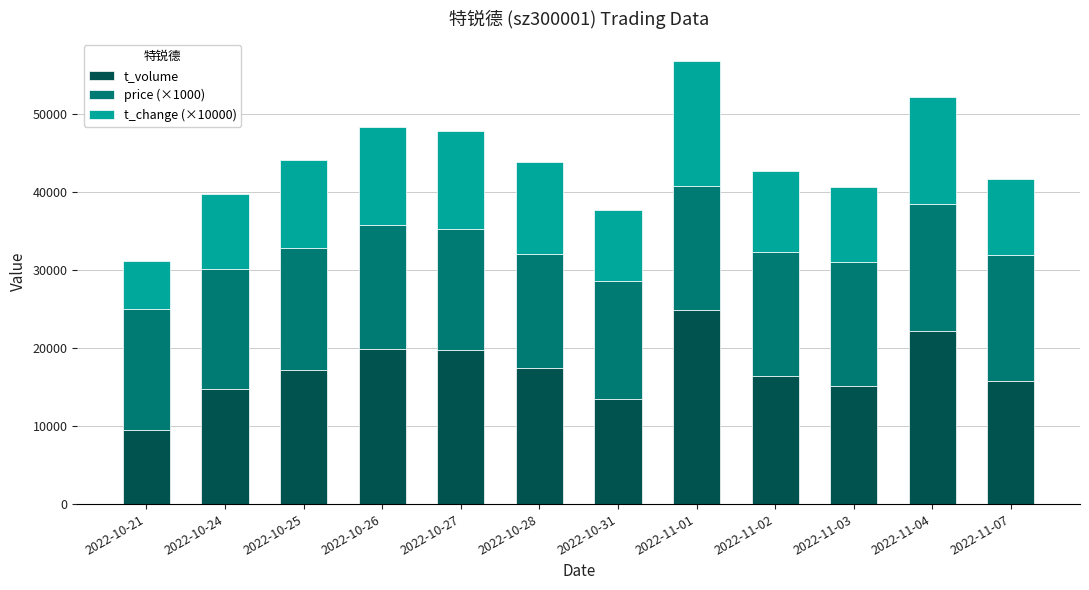

Which category has the highest value in the t_volume series?

2022-11-01